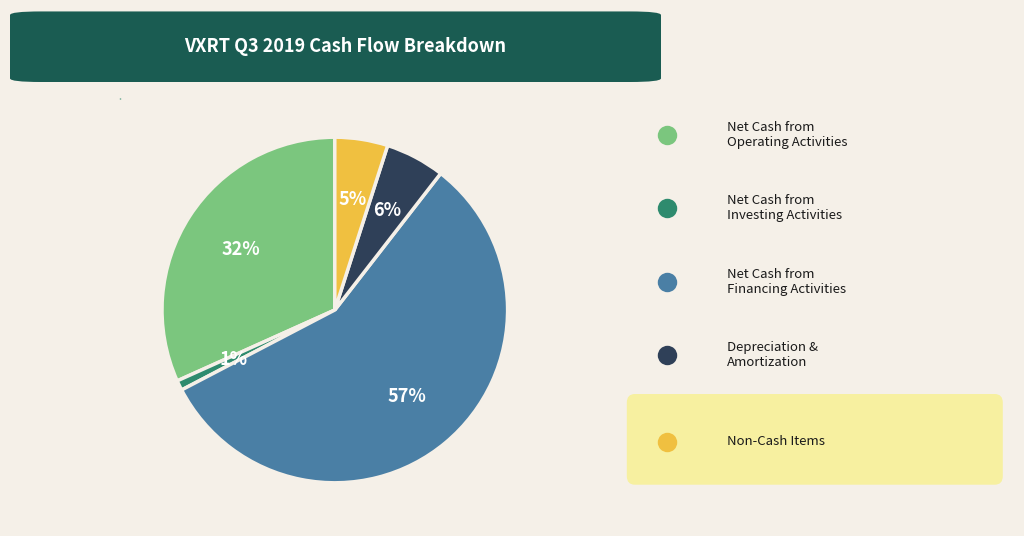

To the nearest percent, what is the combined percentage of Depreciation & Amortization and Net Cash from Financing Activities?

62%